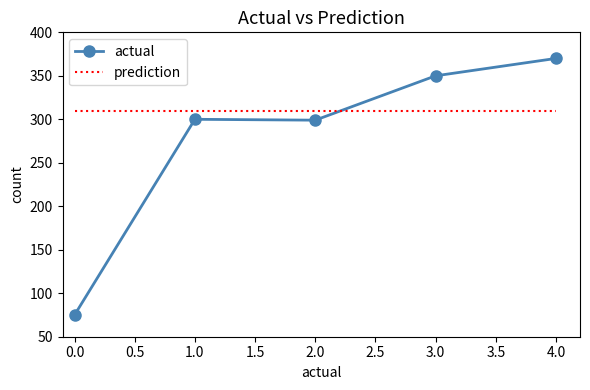

After their last crossing, which series has the higher values: prediction or actual?

actual